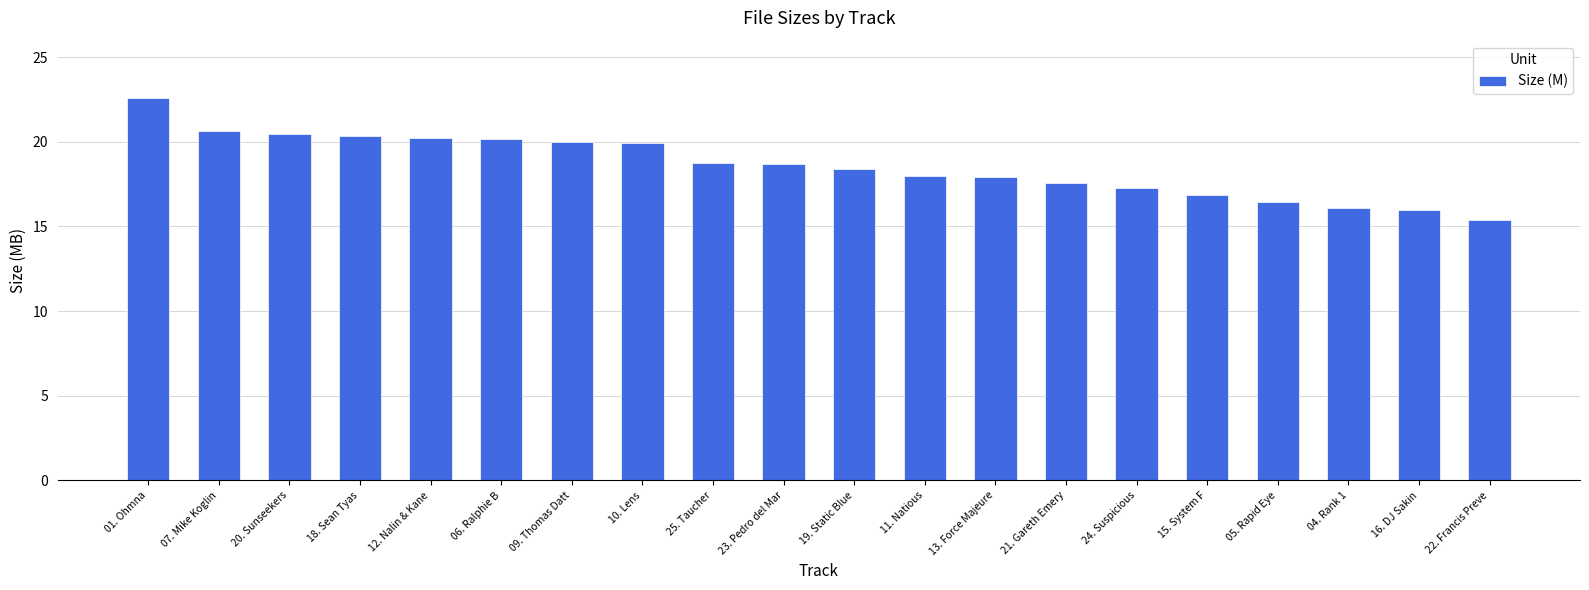

Which has a higher value, 10. Lens or 07. Mike Koglin?

07. Mike Koglin